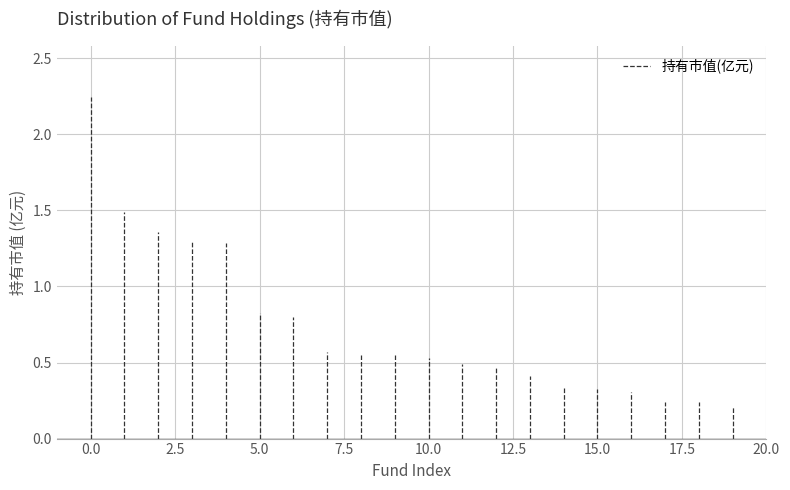

How many lines are shown in the chart?

1